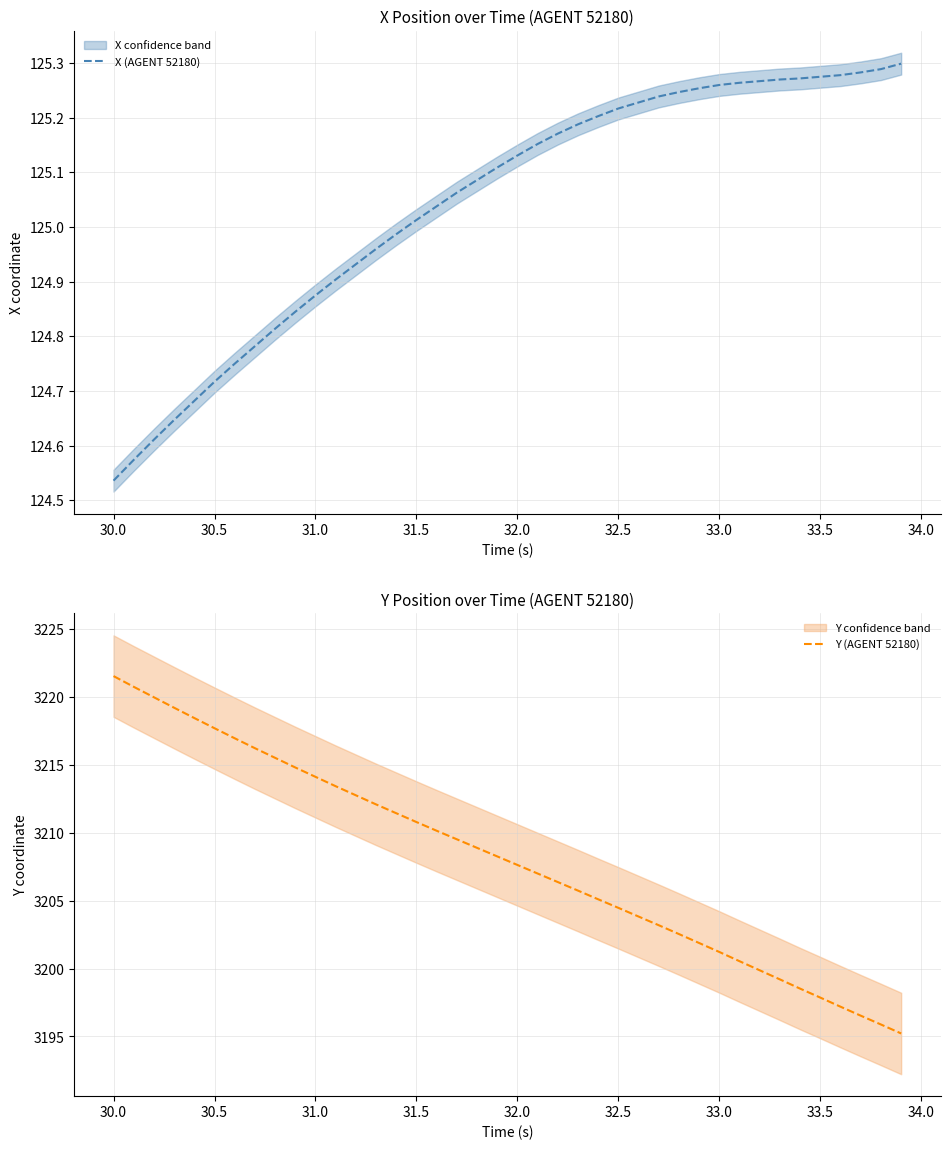

True or false: Y (AGENT 52180) and X (AGENT 52180) cross at least once.

False